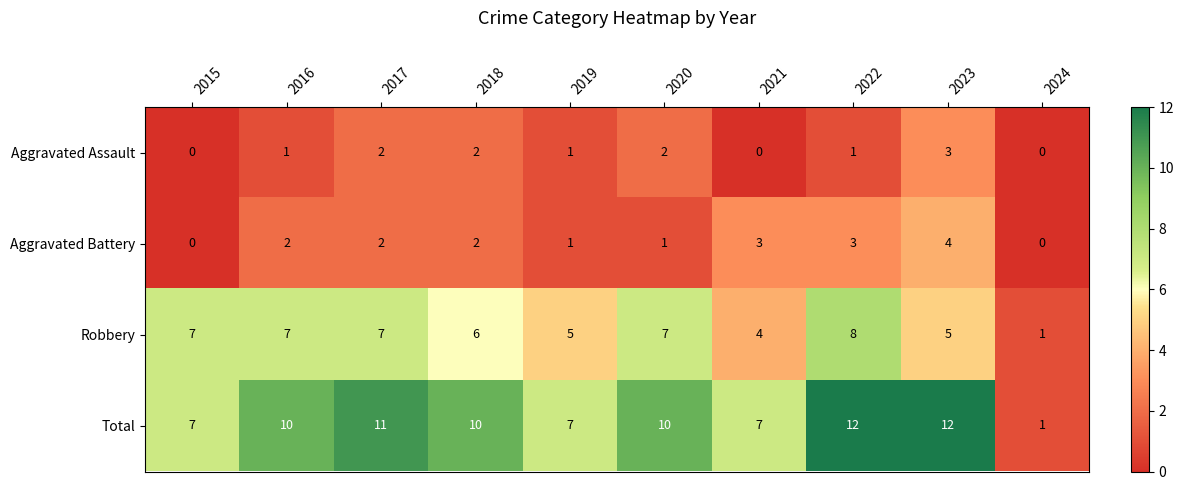

What is the spread (max minus min) of values at 2022?

11